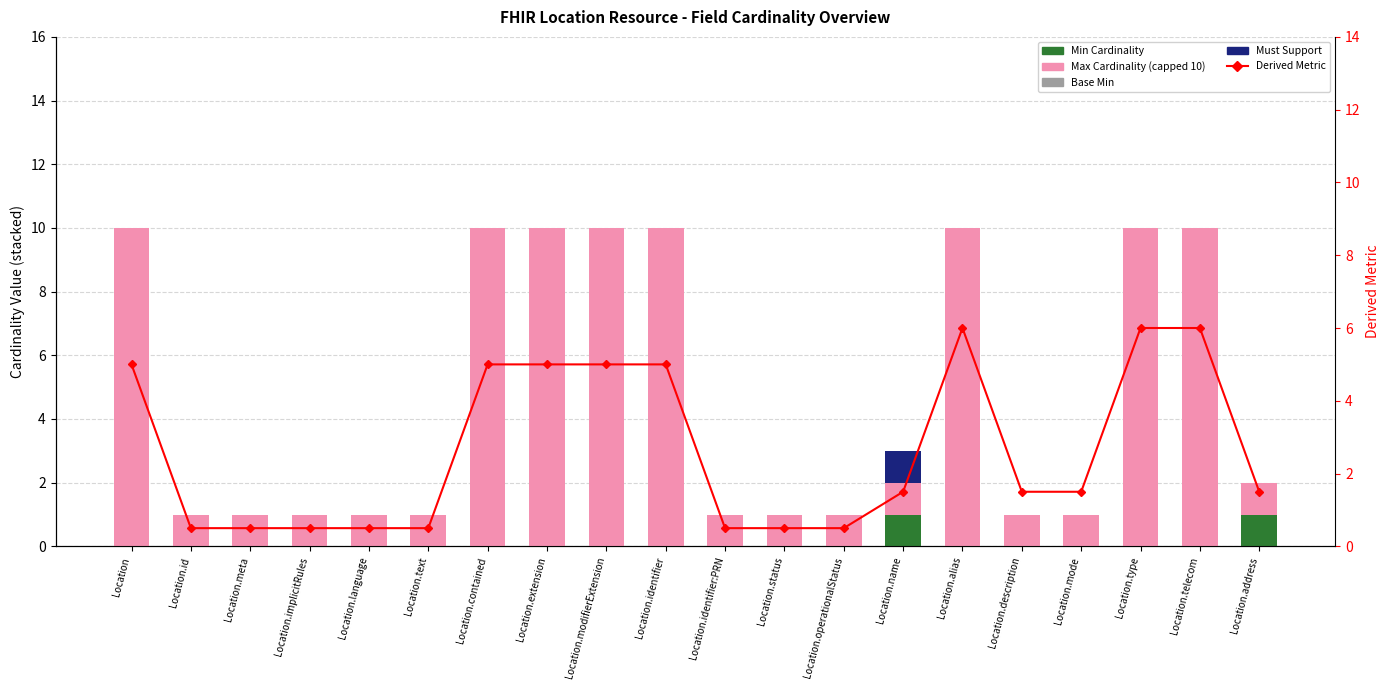

Rank the categories by Min Cardinality value from highest to lowest.

Location.name, Location.address, Location, Location.id, Location.meta, Location.implicitRules, Location.language, Location.text, Location.contained, Location.extension, Location.modifierExtension, Location.identifier, Location.identifier:PRN, Location.status, Location.operationalStatus, Location.alias, Location.description, Location.mode, Location.type, Location.telecom